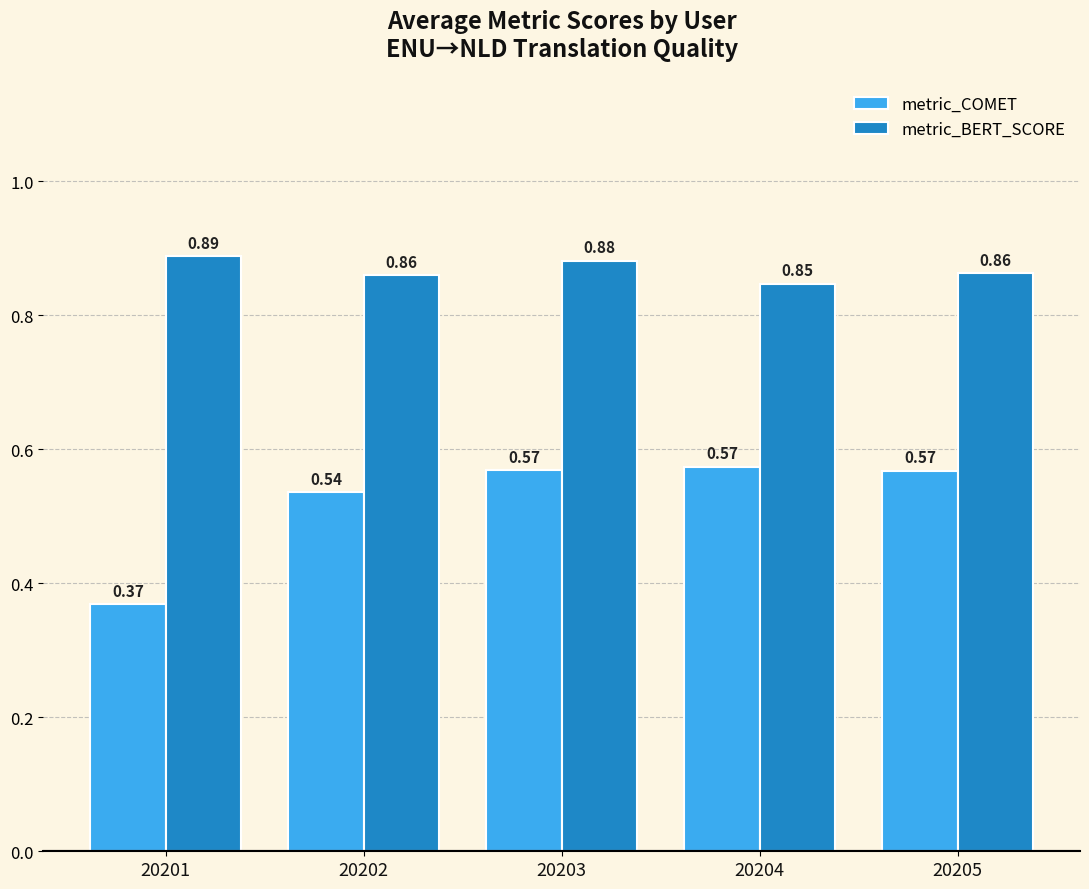

What is the sum of the metric_BERT_SCORE values at 20203 and 20201?

1.8